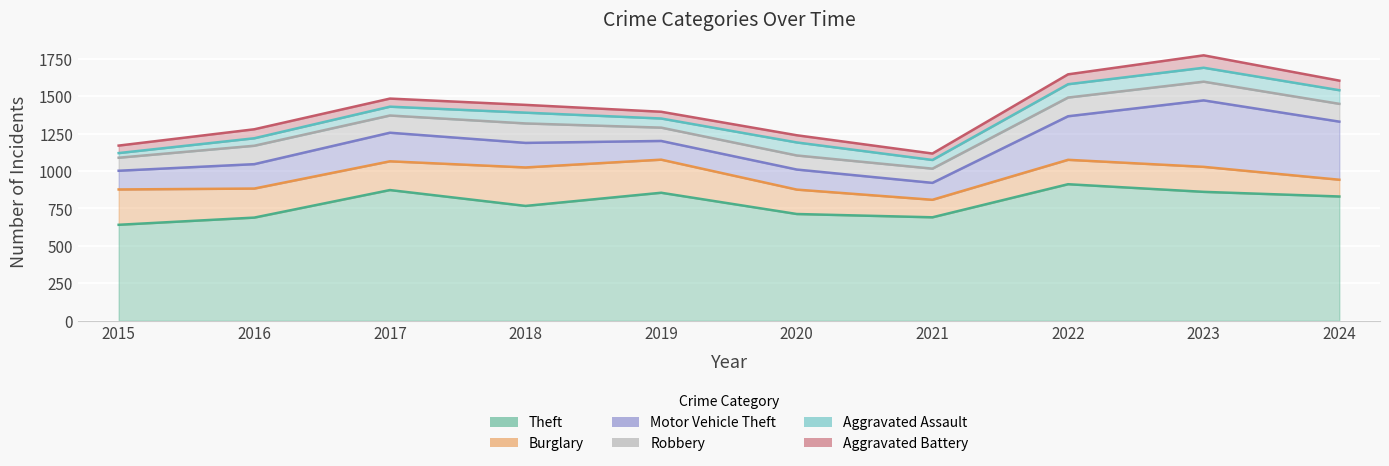

Between 2015 and 2023, which series saw the biggest shift?

Motor Vehicle Theft